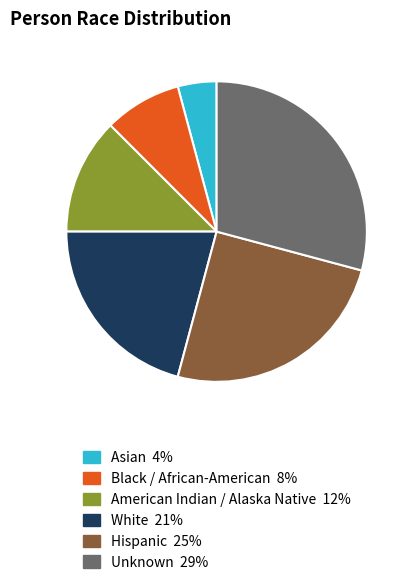

Is the sum of Asian and Unknown greater than half?

No